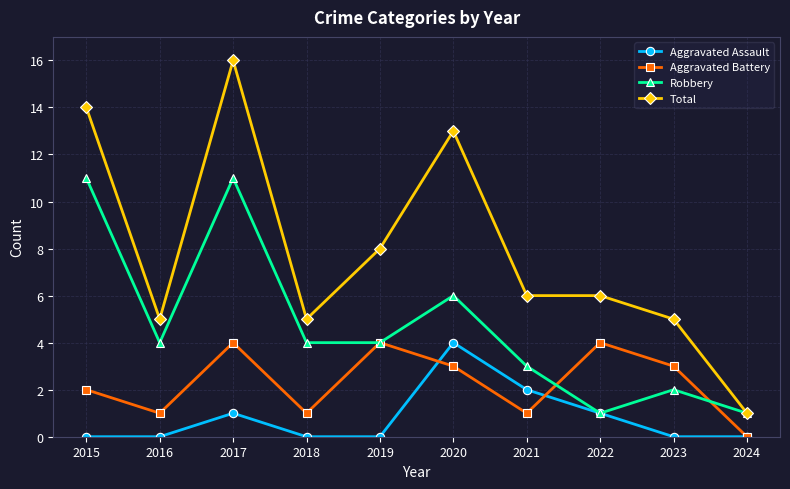

How many categories are shown in the chart?

10